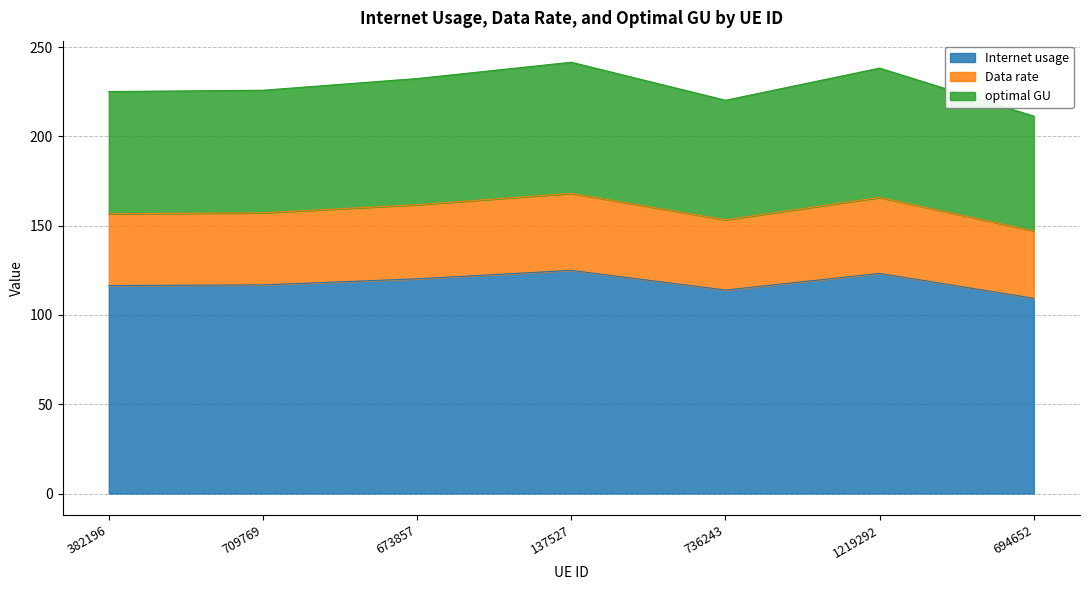

What is the maximum value for Internet usage?

125.0